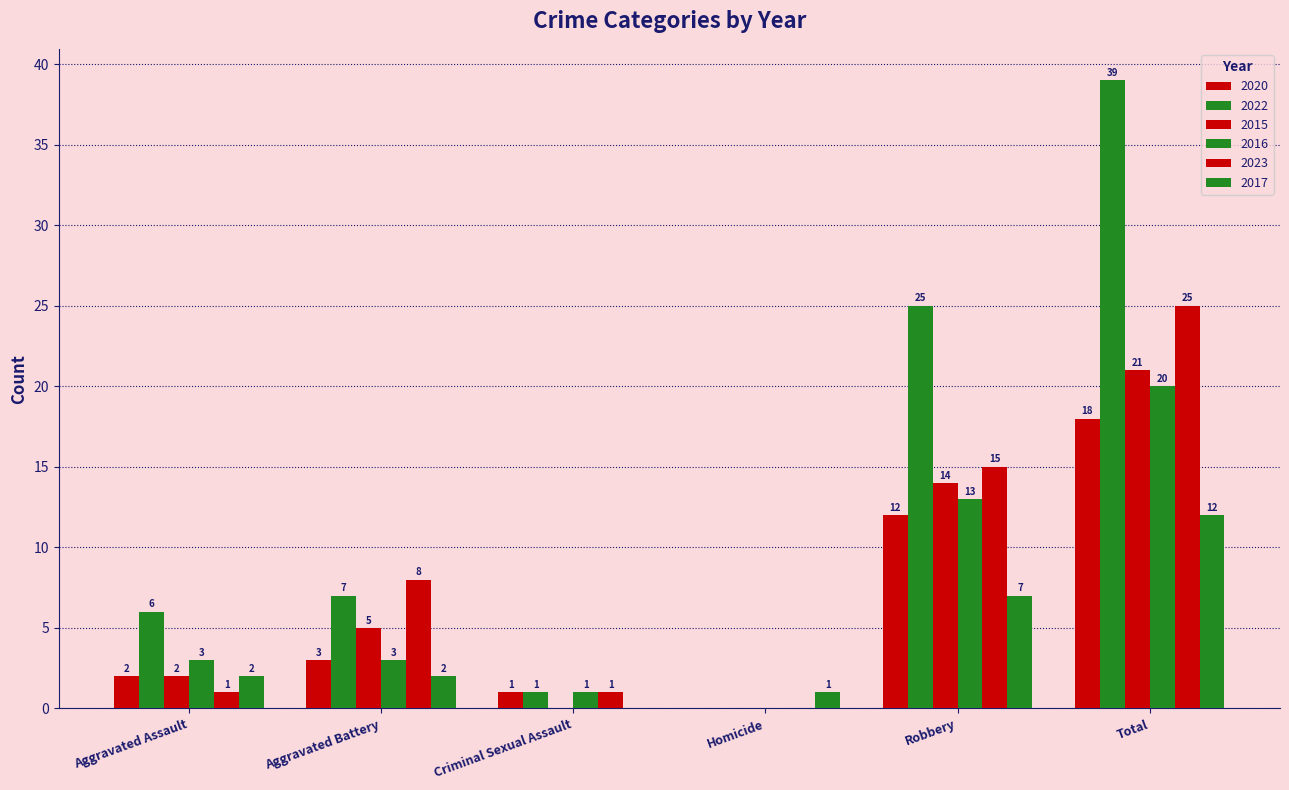

How many data points does each series have?

6